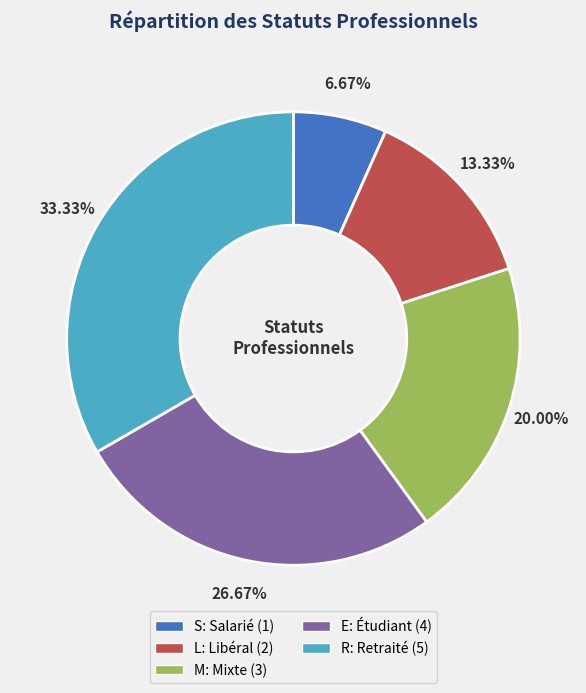

How many slices are in this pie chart?

5